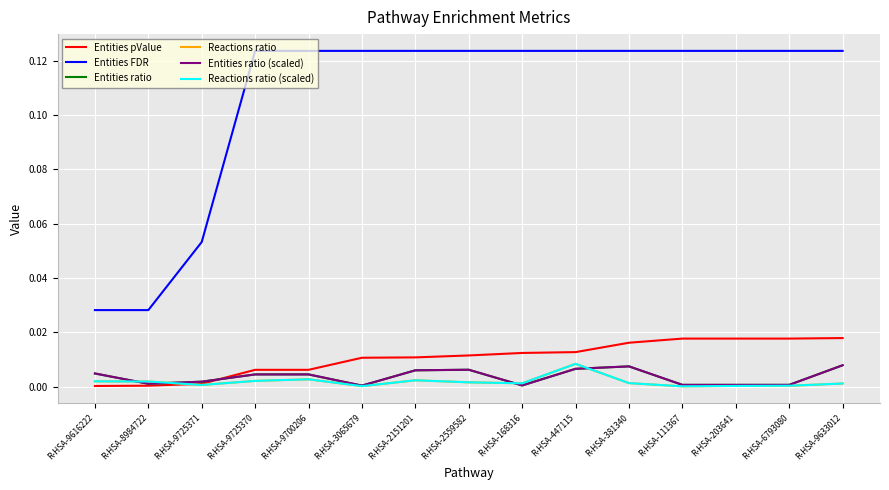

The Entities ratio (scaled) series shows 0.0 at R-HSA-6793080. True or false?

True